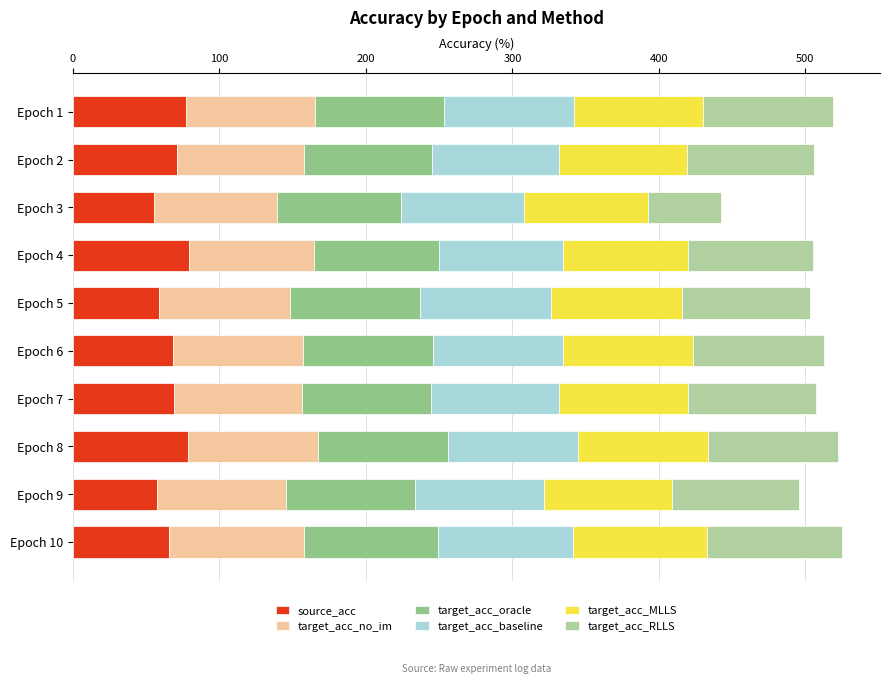

What is the highest value of the source_acc series?

79.0